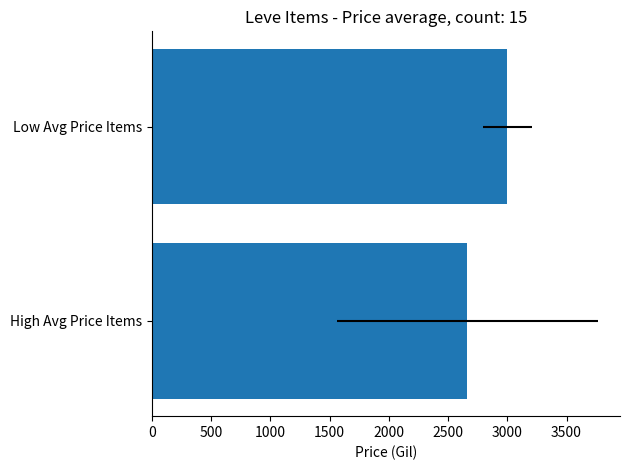

True or false: the data shows 4793.8 at High Avg Price Items.

False